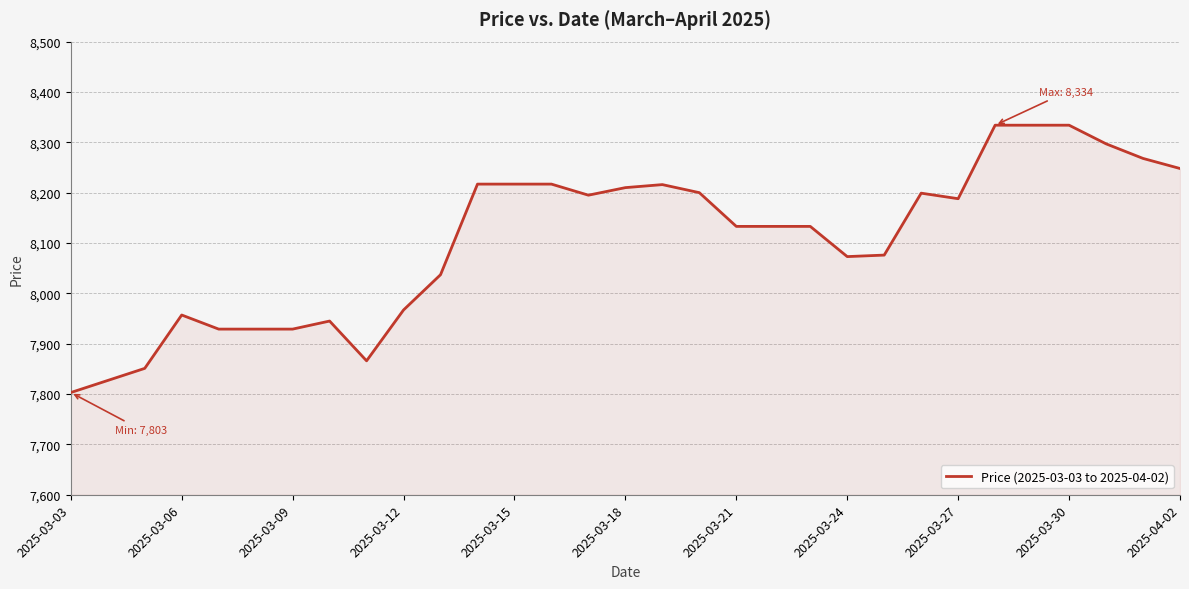

What is the difference between the maximum and minimum values?

531